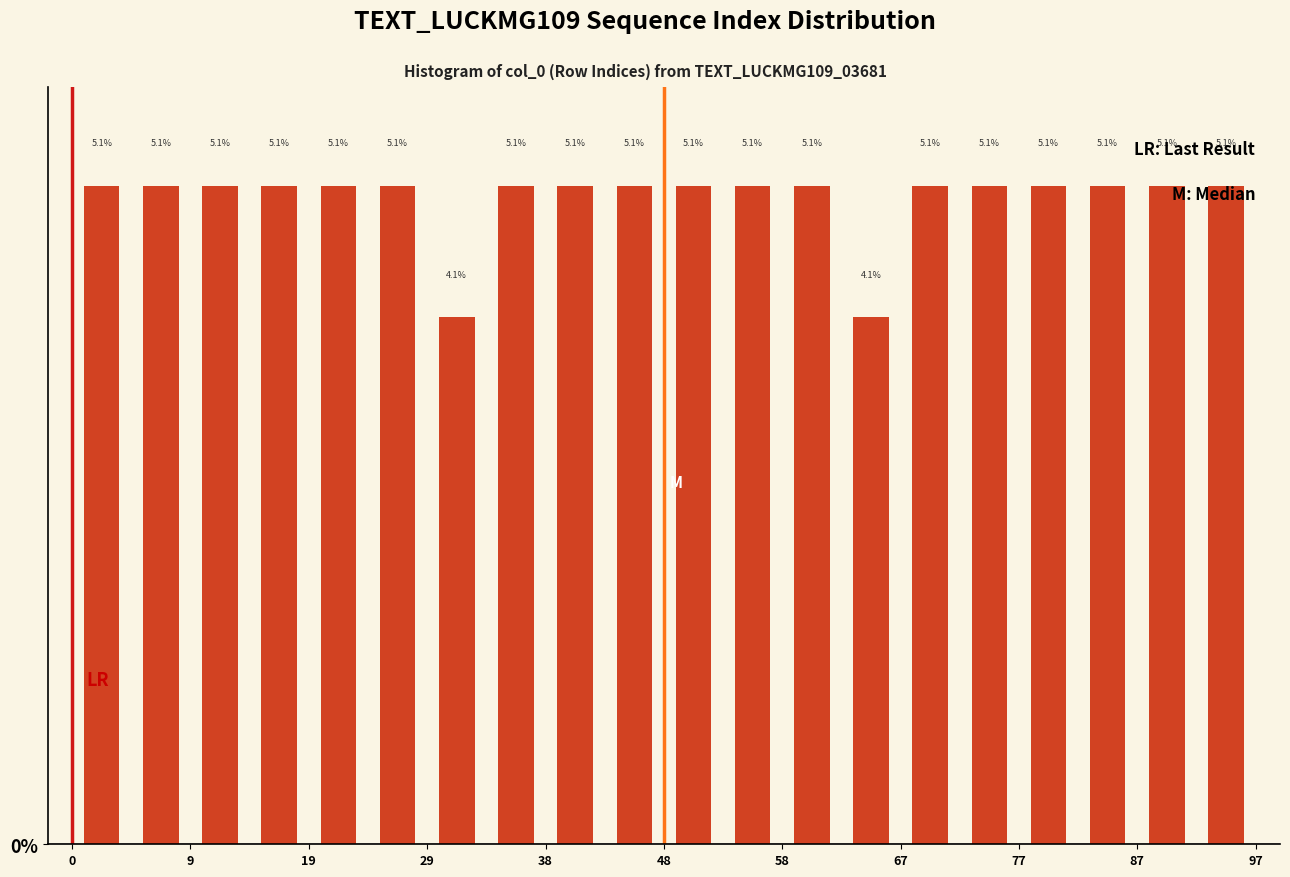

Reading left to right, list every bar in this chart as the range it spans on the x-axis followed by its height. The bar edges are not printed on the chart, so give them approximately, as read against the axis.

0 to 5: 5.1
5 to 10: 5.1
10 to 15: 5.1
15 to 19: 5.1
19 to 24: 5.1
24 to 29: 5.1
29 to 34: 4.1
34 to 39: 5.1
39 to 44: 5.1
44 to 49: 5.1
49 to 53: 5.1
53 to 58: 5.1
58 to 63: 5.1
63 to 68: 4.1
68 to 73: 5.1
73 to 78: 5.1
78 to 82: 5.1
82 to 87: 5.1
87 to 92: 5.1
92 to 97: 5.1